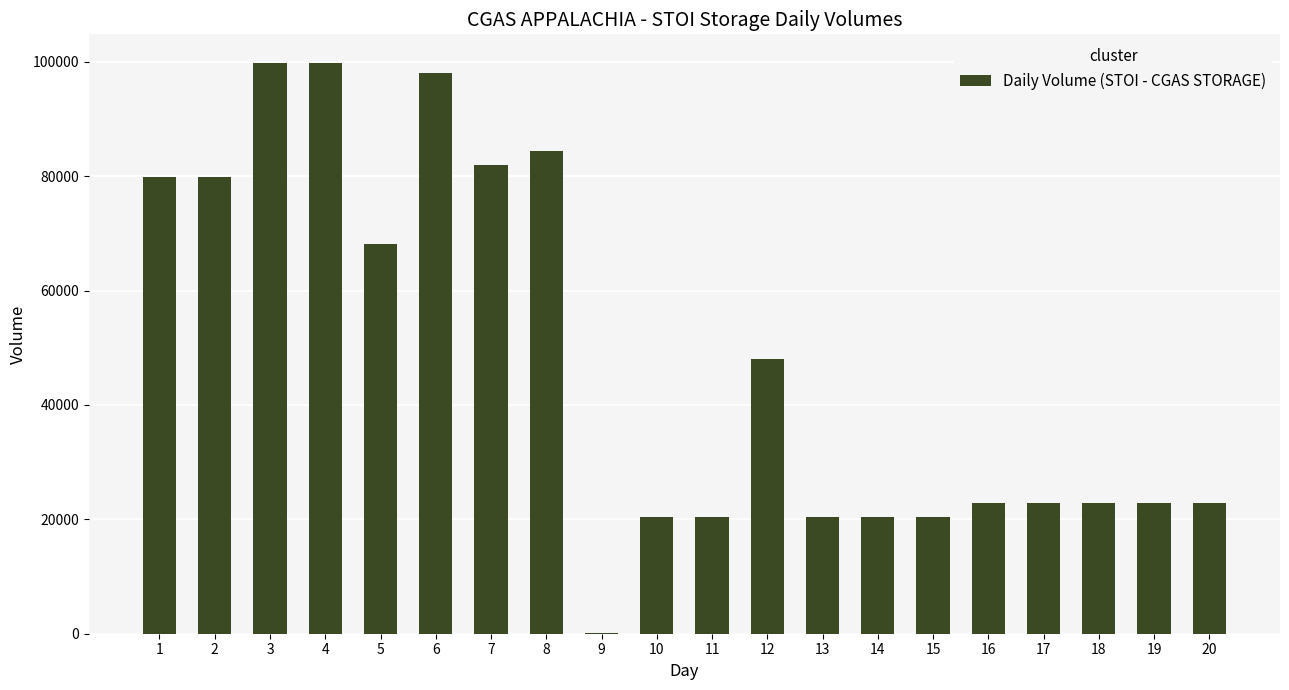

What is the change in value from 5 to 11?

-47788